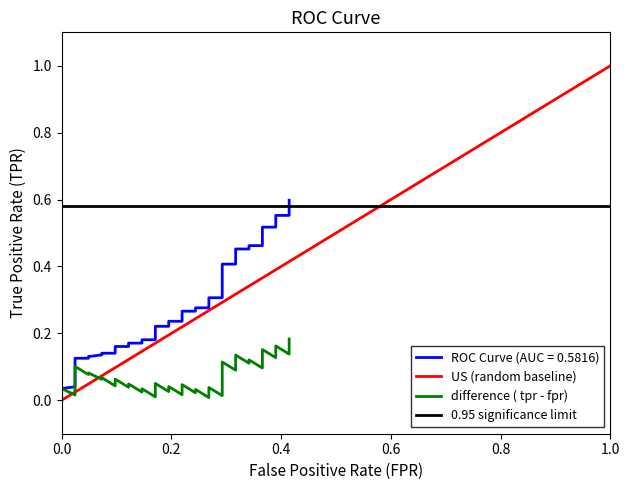

What is the value of the diagonal point at the 13th from the left?

0.3